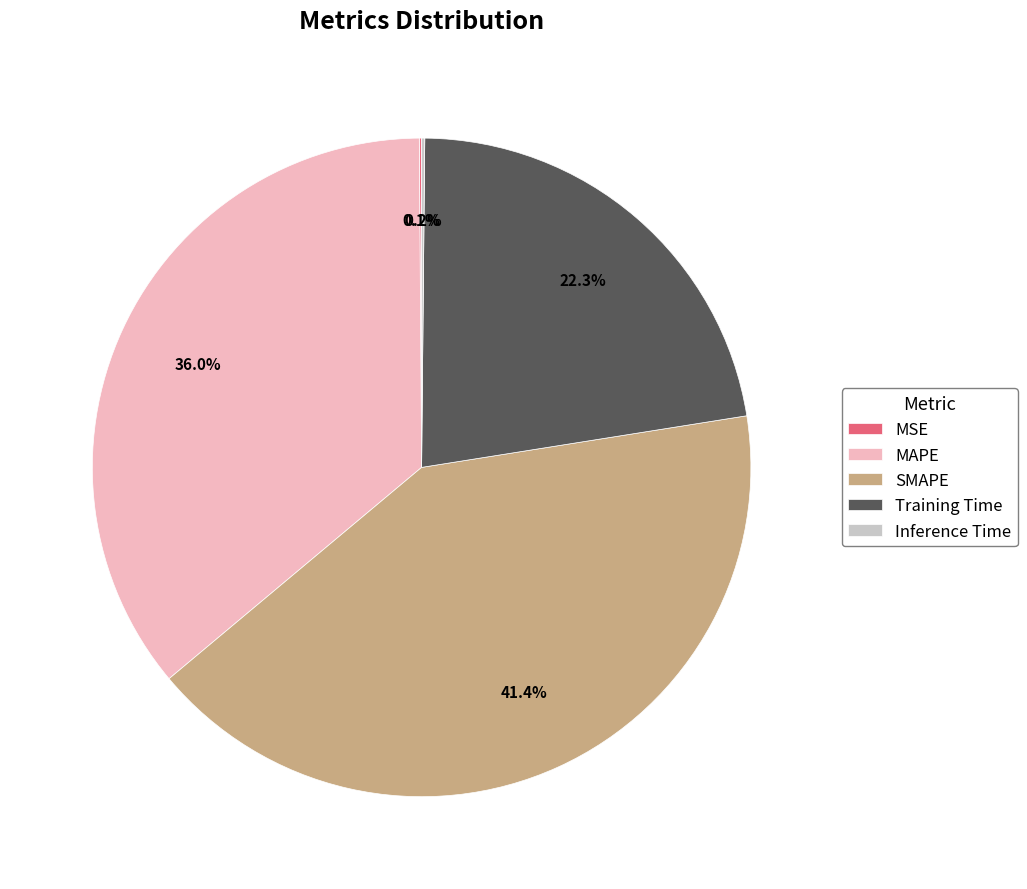

What percentage is NOT represented by SMAPE?

58.6%